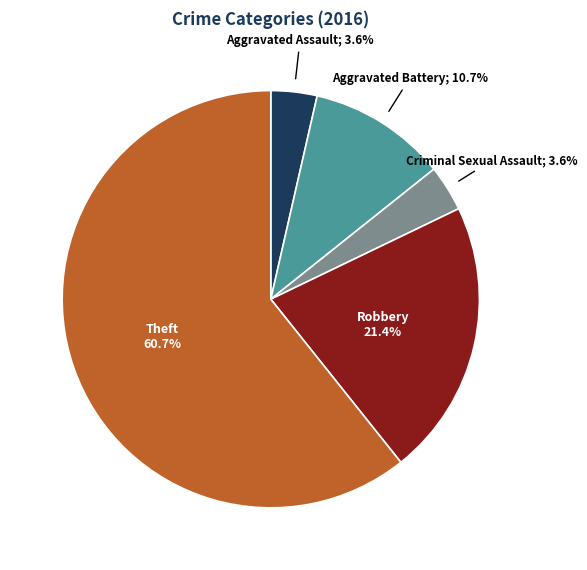

Is there a majority slice in this chart?

Yes